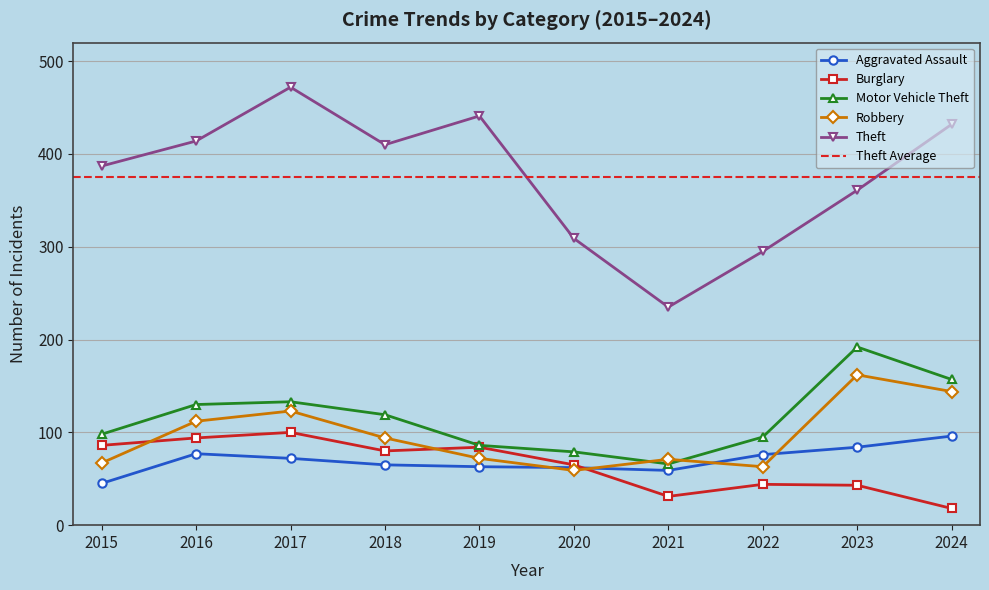

In Theft, how many points are higher than both neighbors (excluding endpoints)?

2